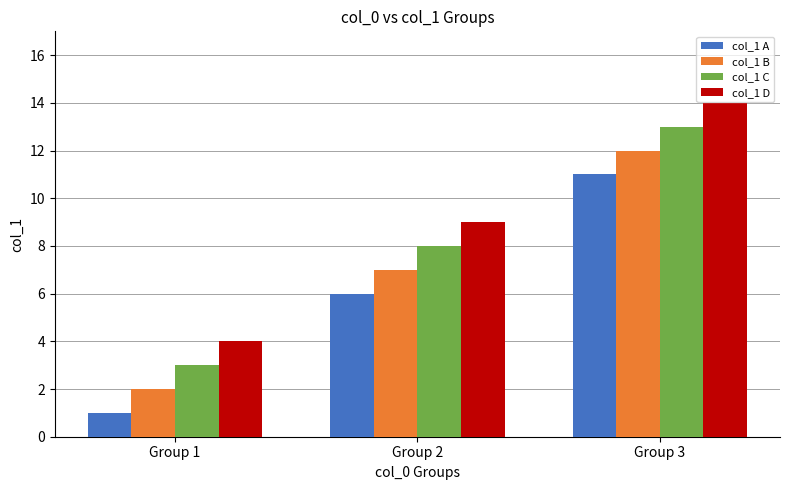

What is the spread (max minus min) of values at Group 3?

3